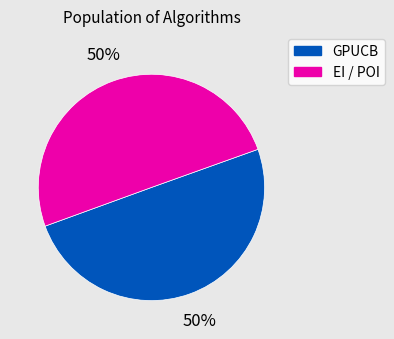

To the nearest percent, what is the average slice percentage?

50%